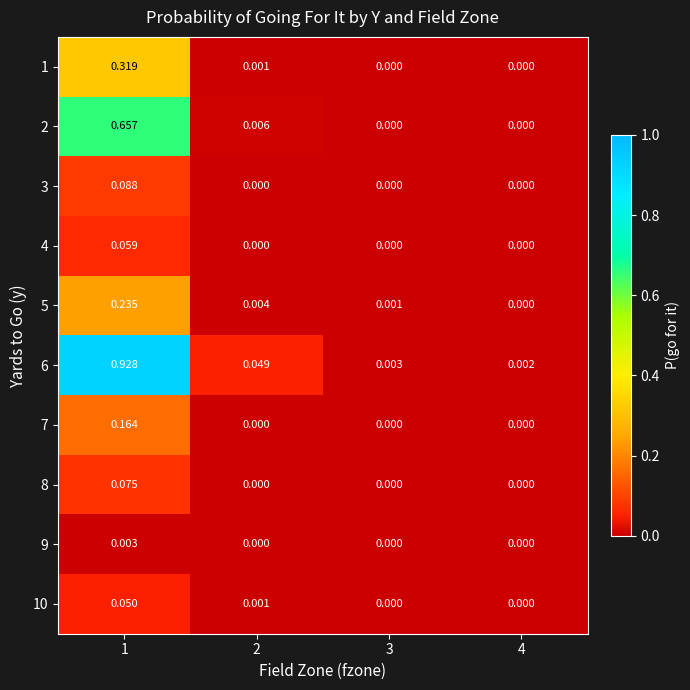

Count the number of categories in the chart.

4